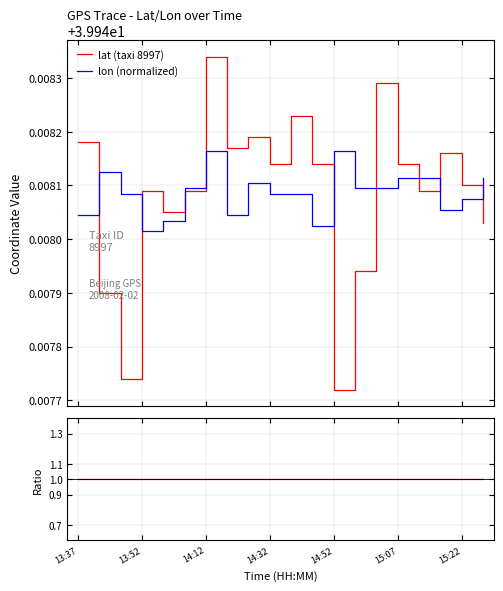

The lat (taxi 8997) series shows 39.9 at 15:07. True or false?

True